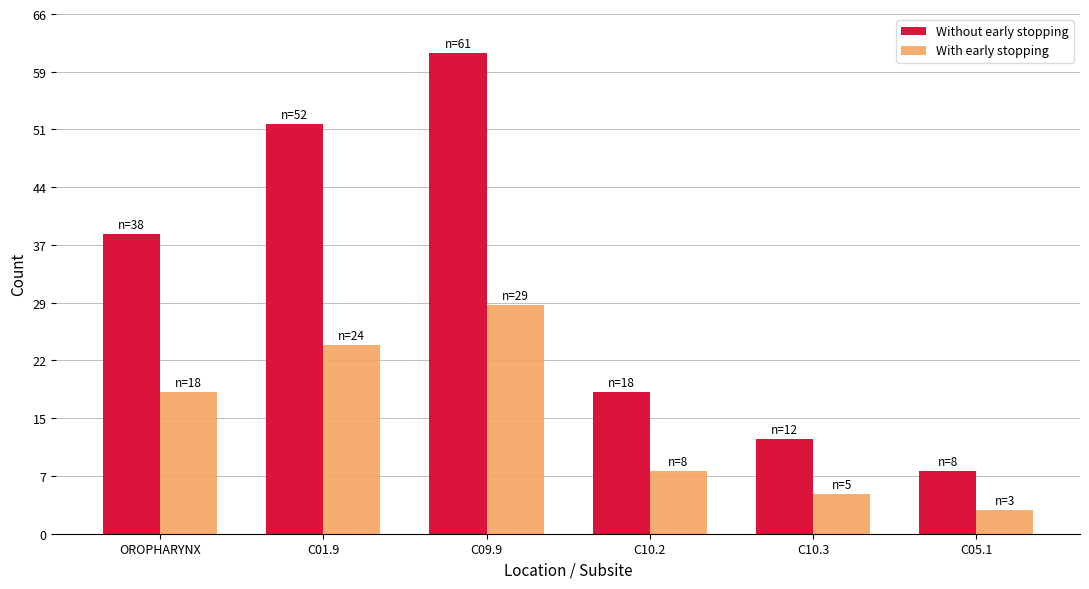

Does the chart contain stacked bars?

No